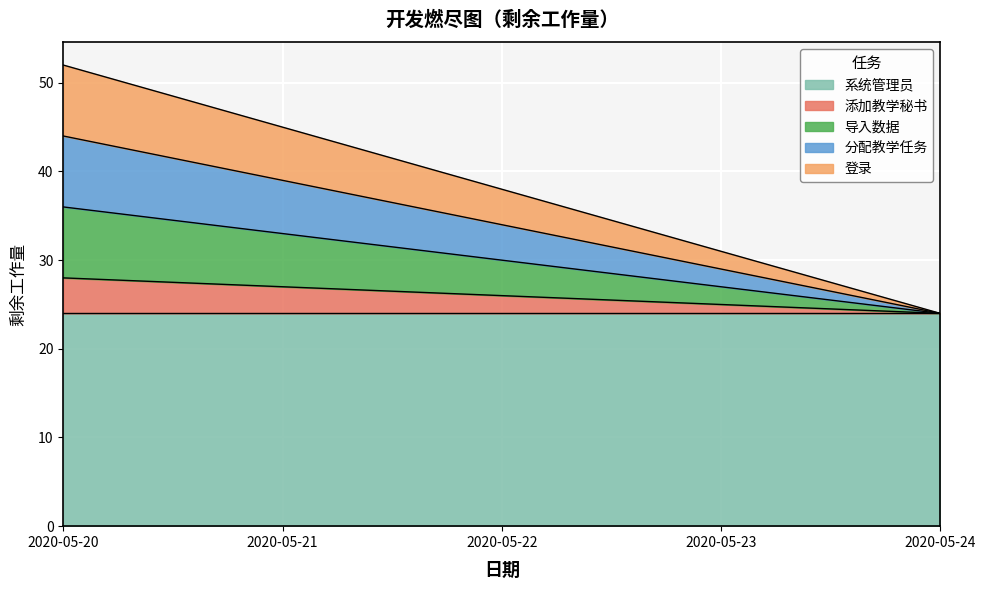

Count the 分配教学任务 values in the range 29 to 39.

3